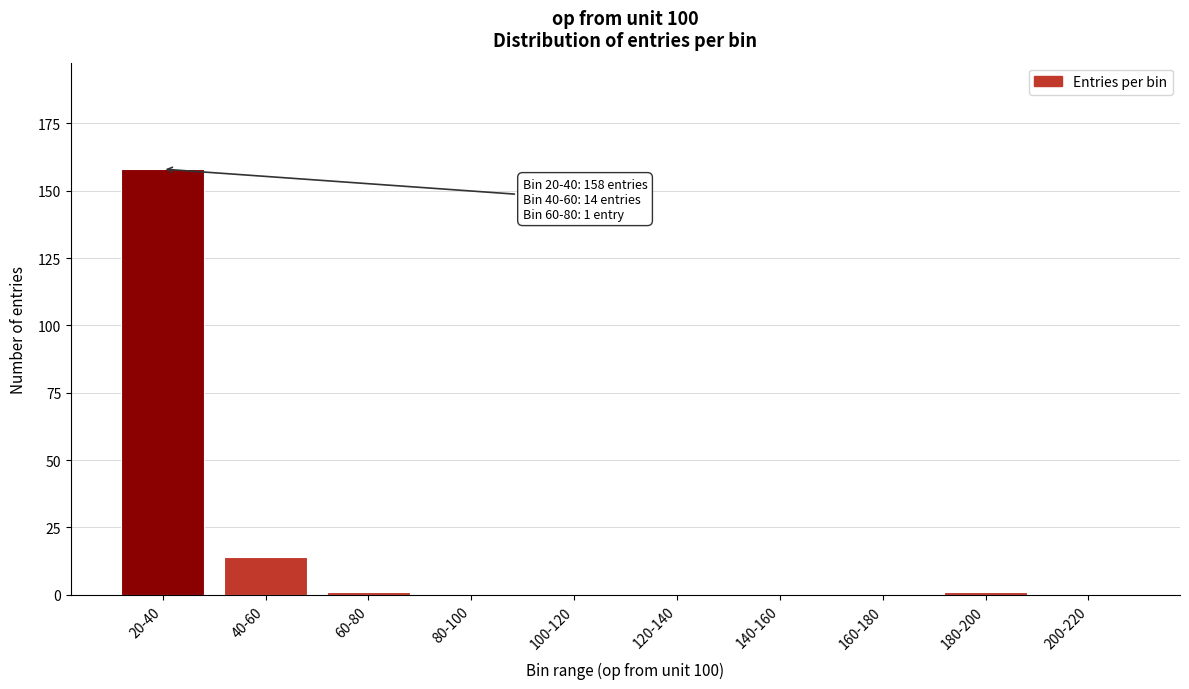

Reading left to right, what are all the values shown in this chart?

20-40=158	40-60=14	60-80=1	80-100=0	100-120=0	120-140=0	140-160=0	160-180=0	180-200=1	200-220=0